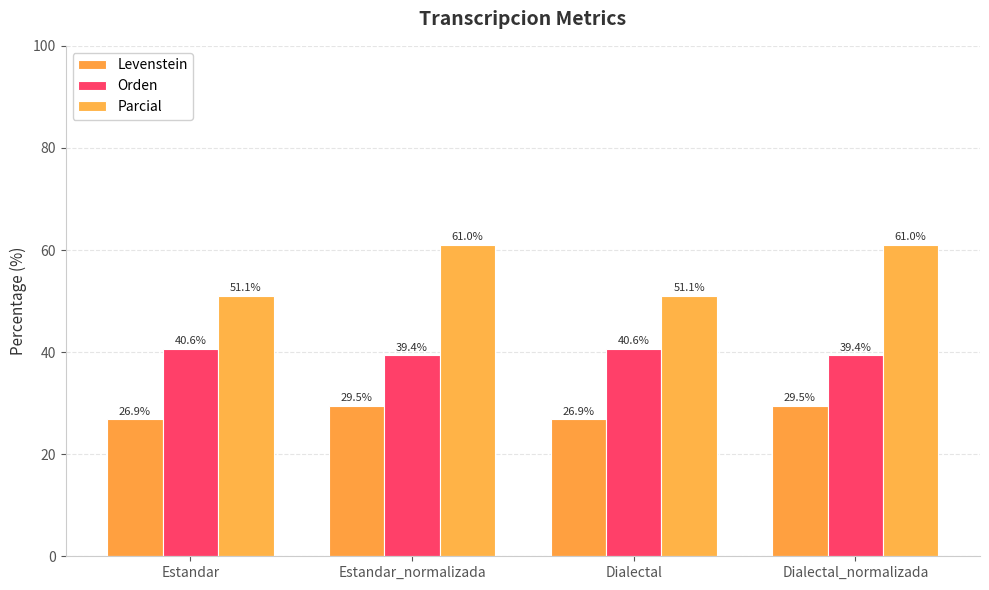

What is the difference between the maximum and minimum values in the Levenstein series?

2.6